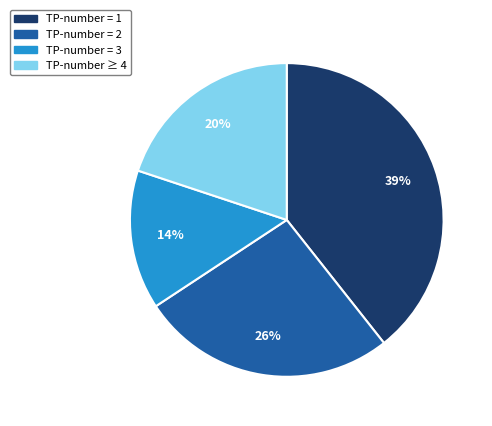

Is there any slice that represents more than half of the pie?

No